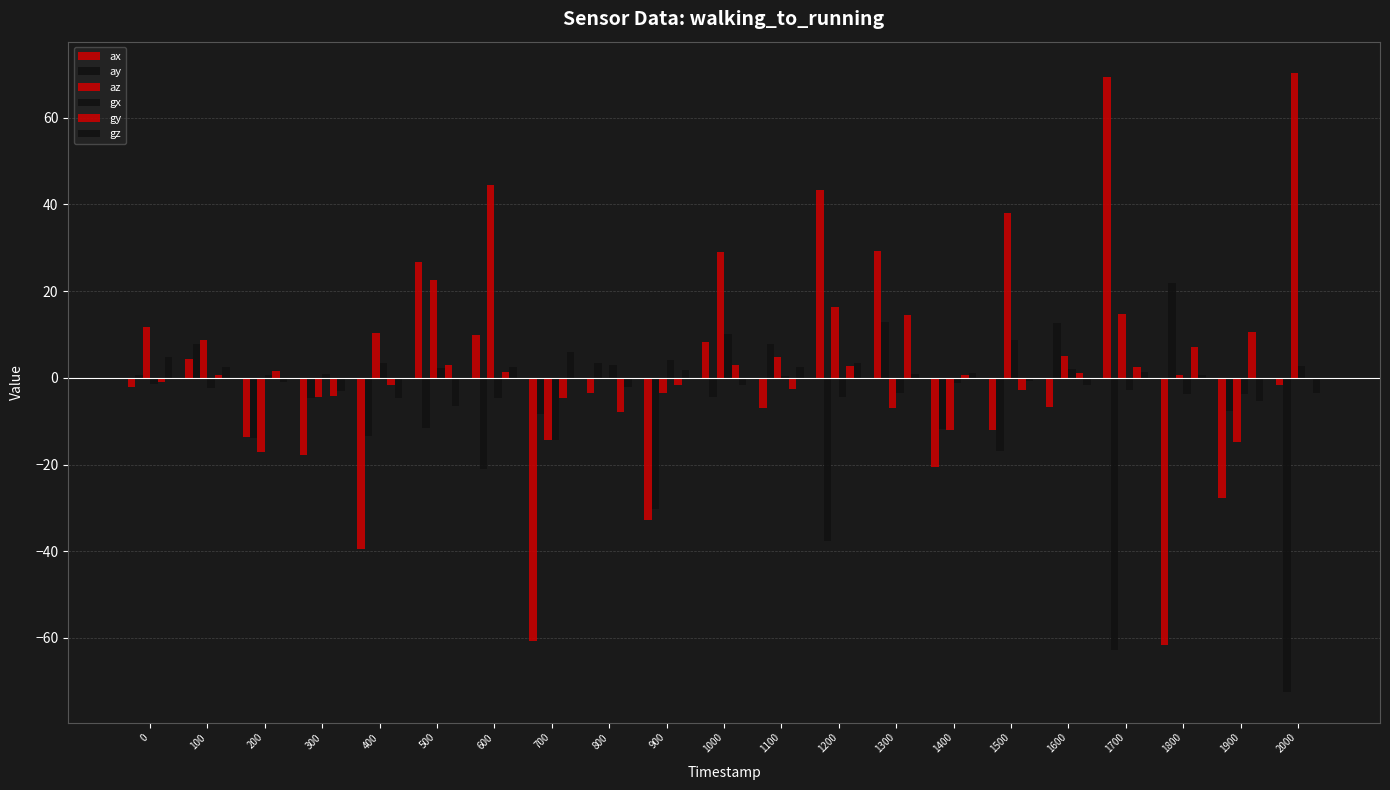

Reading left to right, transcribe all the data shown in this chart.

ax: 0=-2.1	100=4.3	200=-13.7	300=-17.8	400=-39.5	500=26.8	600=9.8	700=-60.7	800=-3.6	900=-32.7	1000=8.1	1100=-7.0	1200=43.3	1300=29.3	1400=-20.6	1500=-12.0	1600=-6.7	1700=69.4	1800=-61.6	1900=-27.7	2000=-1.7
ay: 0=0.6	100=7.7	200=-14.0	300=-4.6	400=-13.4	500=-11.6	600=-20.9	700=-8.4	800=3.4	900=-30.3	1000=-4.5	1100=7.8	1200=-37.7	1300=12.8	1400=-11.8	1500=-16.9	1600=12.6	1700=-62.8	1800=21.9	1900=-7.6	2000=-72.4
az: 0=11.8	100=8.7	200=-17.2	300=-4.5	400=10.4	500=22.6	600=44.6	700=-14.4	800=-0.0	900=-3.4	1000=28.9	1100=4.7	1200=16.3	1300=-7.0	1400=-11.9	1500=38.0	1600=5.0	1700=14.6	1800=0.7	1900=-14.8	2000=70.4
gx: 0=-1.5	100=-2.3	200=0.6	300=1.0	400=3.3	500=2.3	600=-4.6	700=-14.4	800=3.0	900=4.1	1000=10.2	1100=0.5	1200=-4.4	1300=-3.4	1400=-1.1	1500=8.6	1600=2.0	1700=-2.8	1800=-3.7	1900=-3.7	2000=2.7
gy: 0=-1.0	100=0.6	200=1.6	300=-4.3	400=-1.6	500=3.0	600=1.4	700=-4.6	800=-7.8	900=-1.7	1000=2.9	1100=-2.5	1200=2.8	1300=14.4	1400=0.6	1500=-2.8	1600=1.1	1700=2.5	1800=7.0	1900=10.5	2000=0.0
gz: 0=4.7	100=2.5	200=-1.0	300=-3.1	400=-4.7	500=-6.4	600=2.4	700=5.9	800=-2.1	900=1.9	1000=-1.6	1100=2.4	1200=3.4	1300=0.9	1400=1.2	1500=-0.8	1600=-1.6	1700=1.3	1800=0.6	1900=-5.4	2000=-3.5